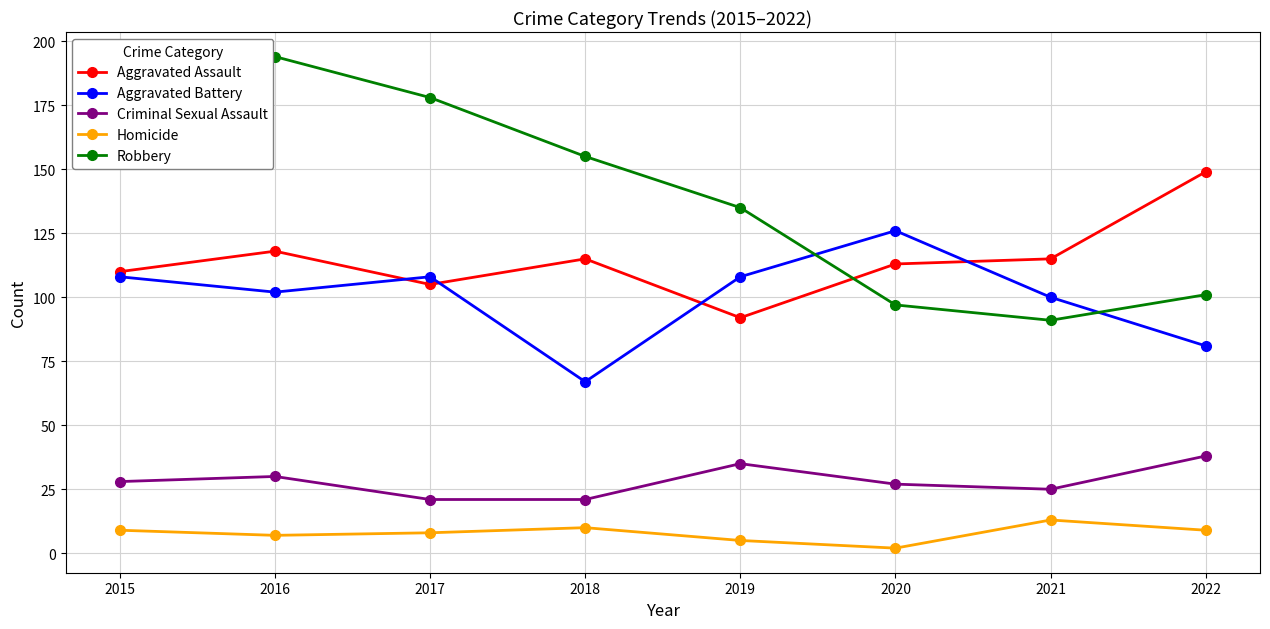

What are all the series names shown in the legend?

Aggravated Assault, Aggravated Battery, Criminal Sexual Assault, Homicide, Robbery